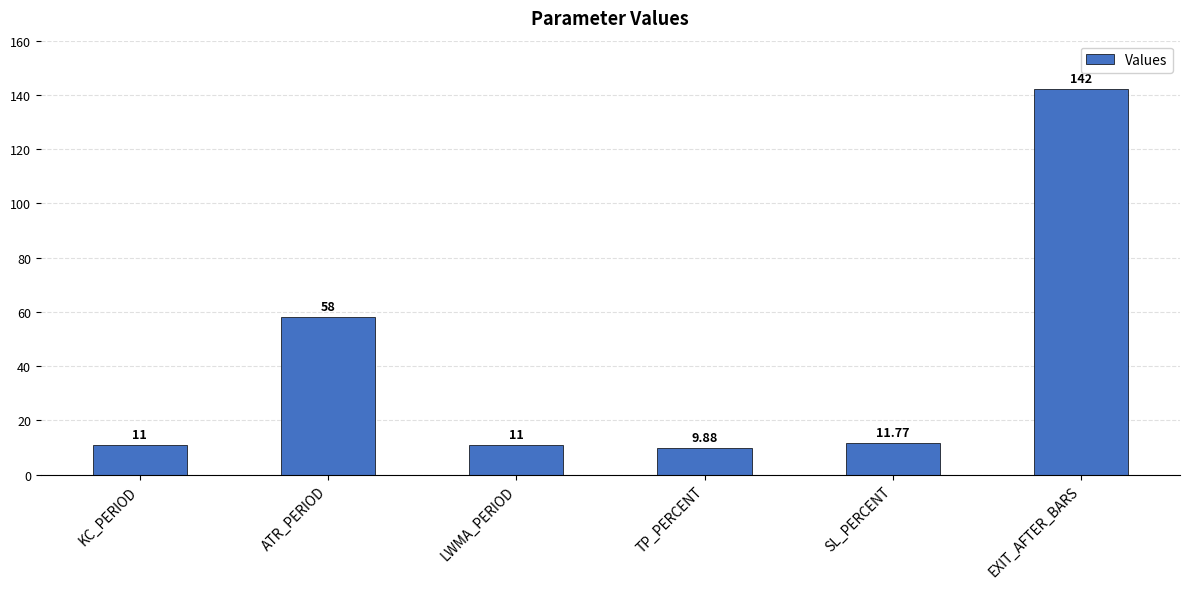

What position from the left is SL_PERCENT?

5